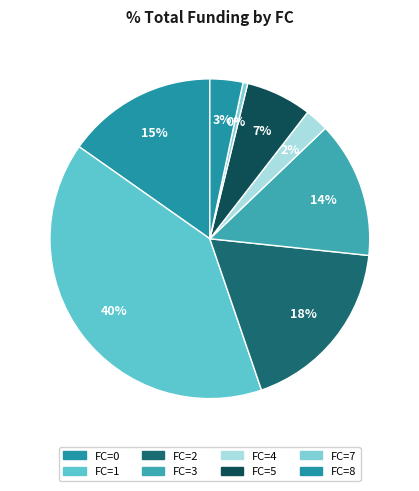

To the nearest percent, what portion does FC=4 represent?

2%